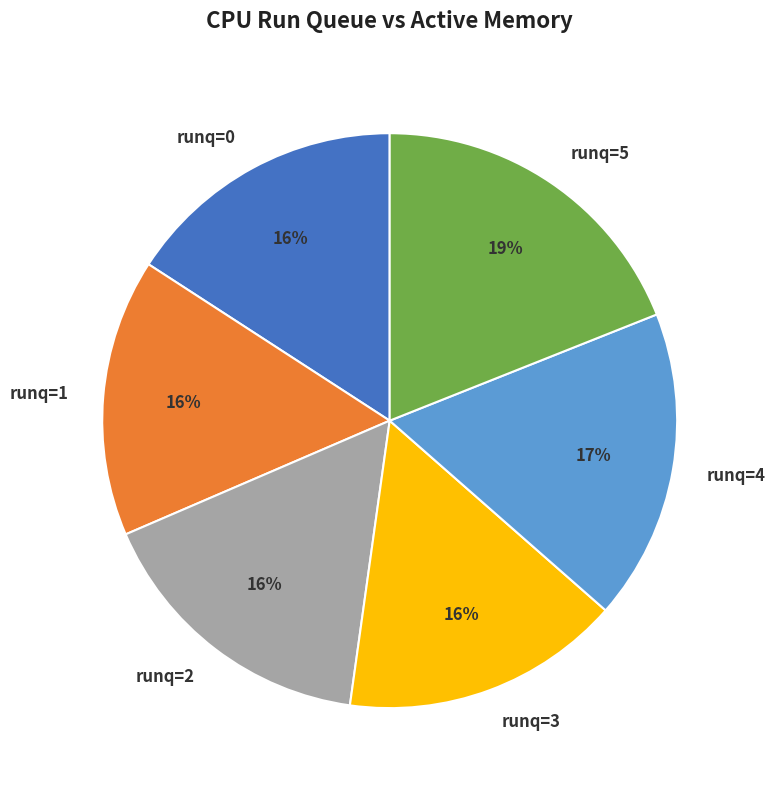

Does runq=1 account for over 50% of the chart?

No